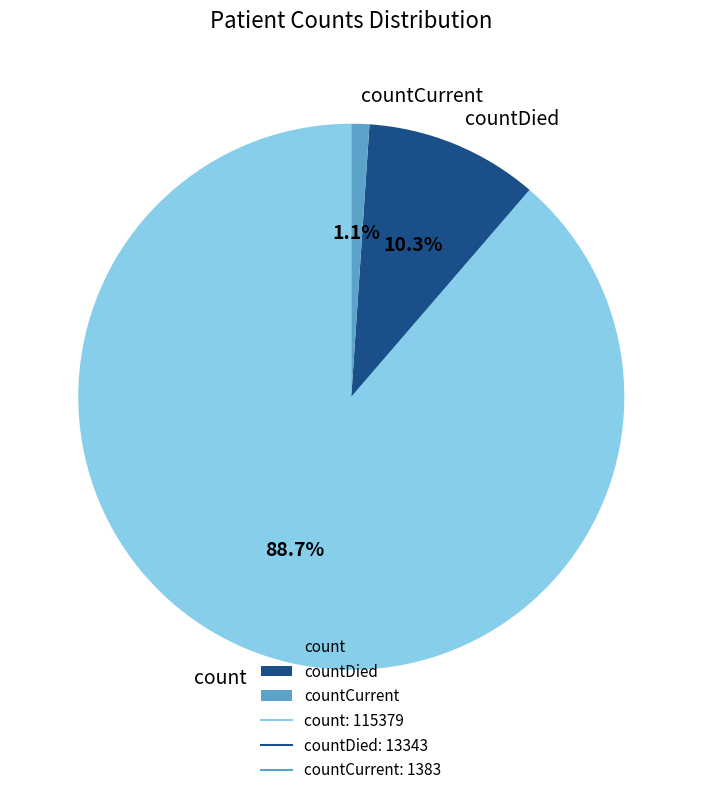

Which category has the biggest portion of the pie?

count